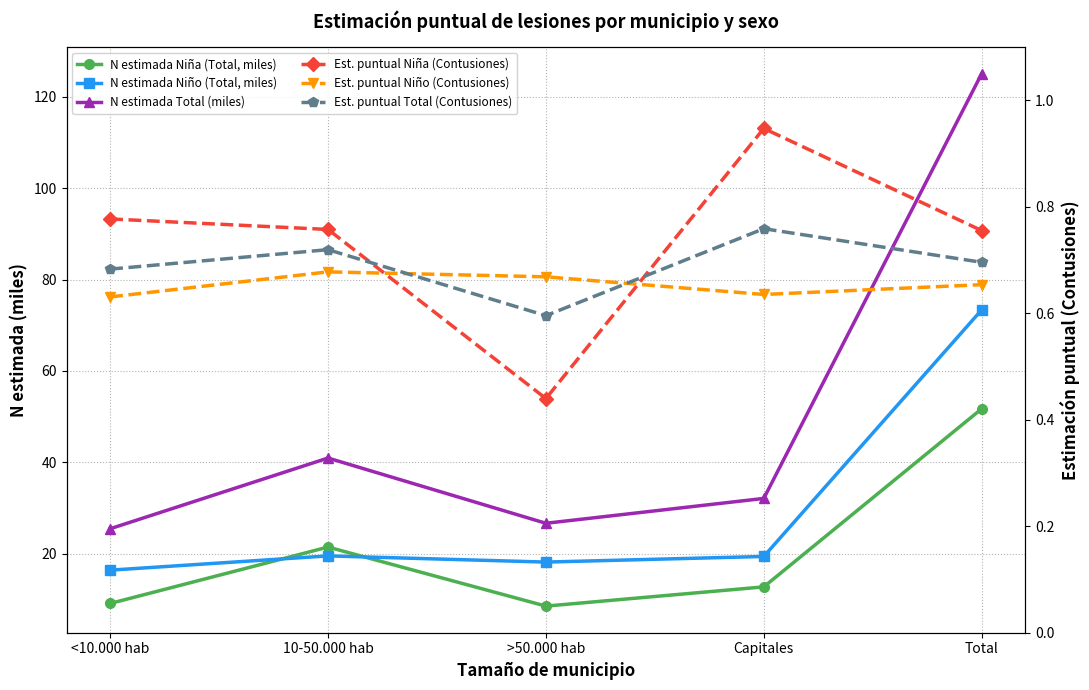

The N estimada Niña (Total, miles) series shows 17.9 at Capitales. True or false?

False